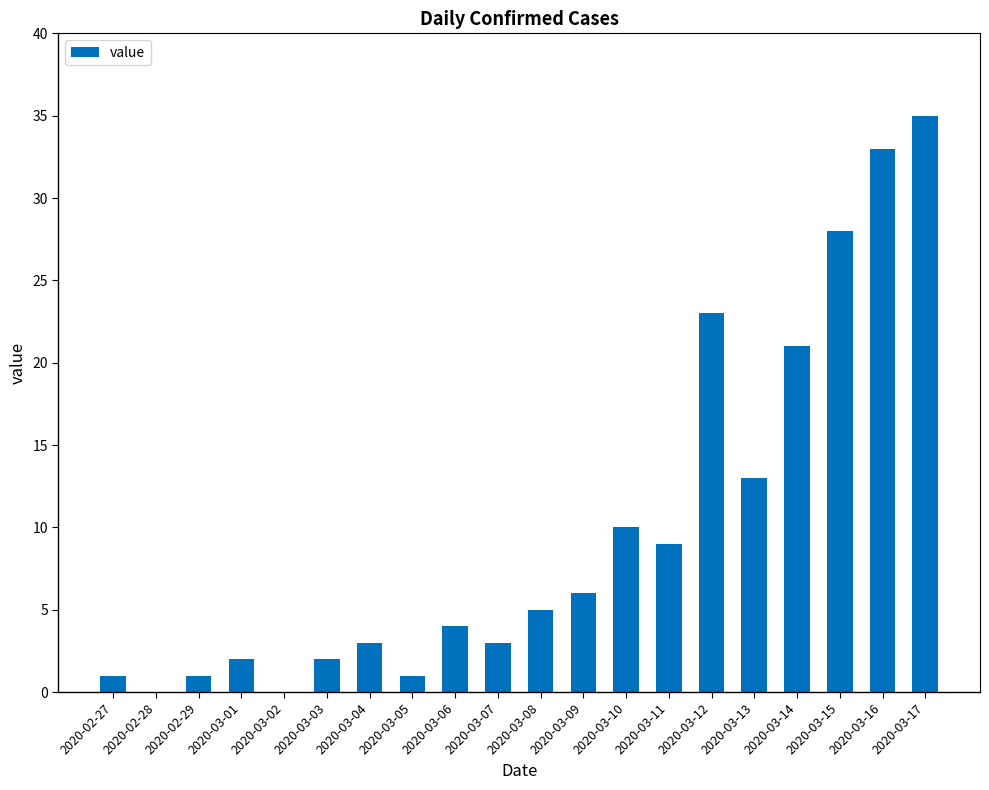

Reading left to right, what are all the values shown in this chart?

2020-02-27=1	2020-02-28=0	2020-02-29=1	2020-03-01=2	2020-03-02=0	2020-03-03=2	2020-03-04=3	2020-03-05=1	2020-03-06=4	2020-03-07=3	2020-03-08=5	2020-03-09=6	2020-03-10=10	2020-03-11=9	2020-03-12=23	2020-03-13=13	2020-03-14=21	2020-03-15=28	2020-03-16=33	2020-03-17=35